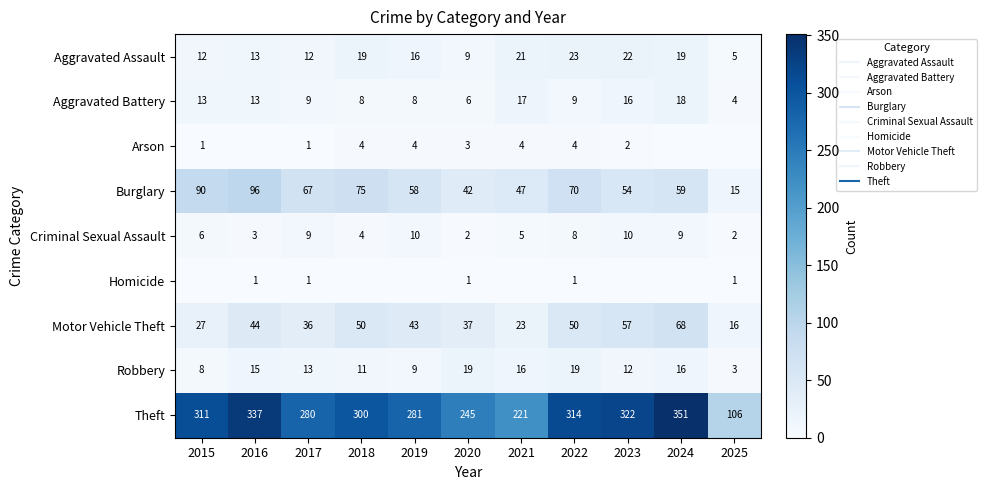

What is the sum of all Aggravated Assault values?

171